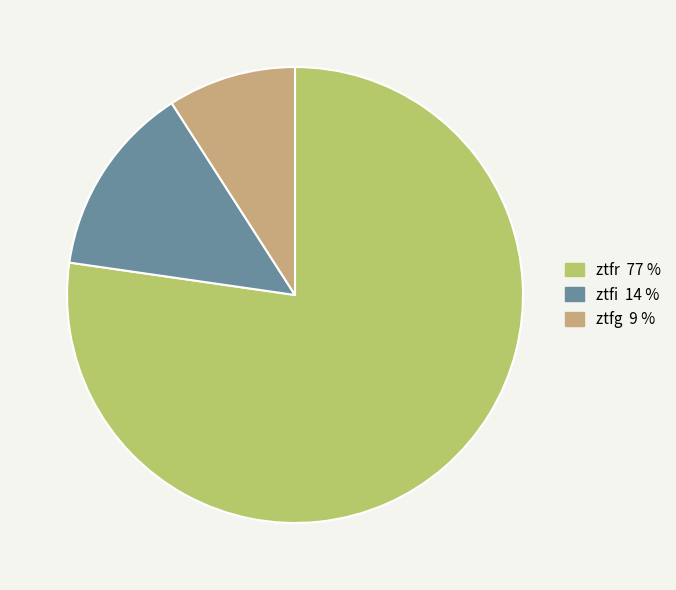

Does ztfr account for over 50% of the chart?

Yes